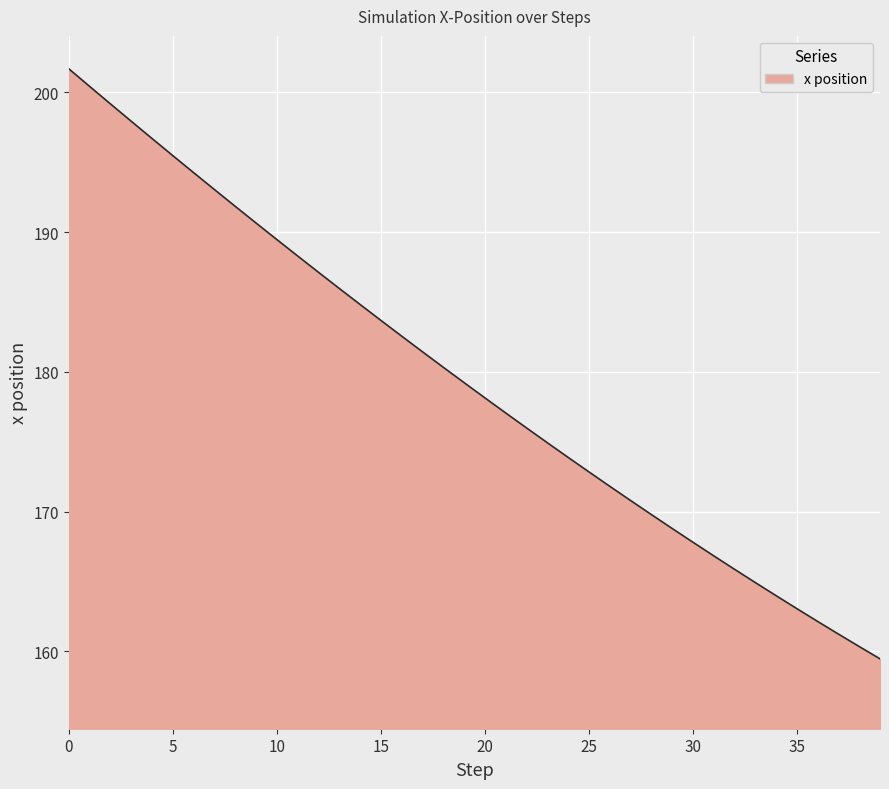

What is the difference between the maximum and minimum values?

42.2